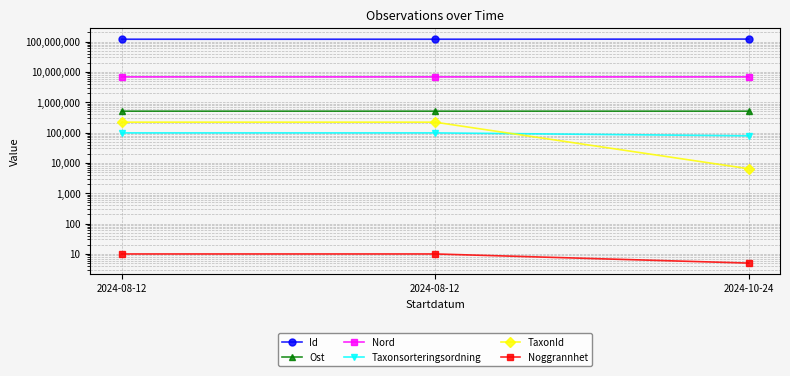

Which category has the lowest value in the TaxonId series?

2024-10-24